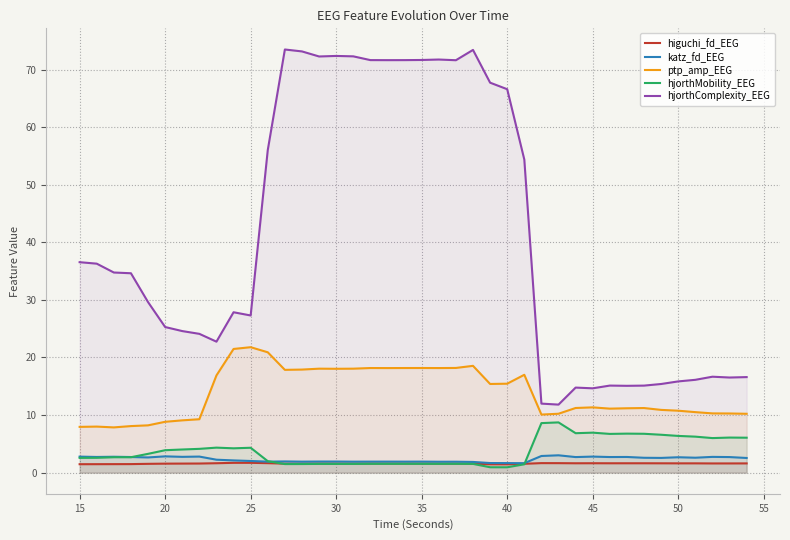

What is the maximum value shown in the chart?

73.5